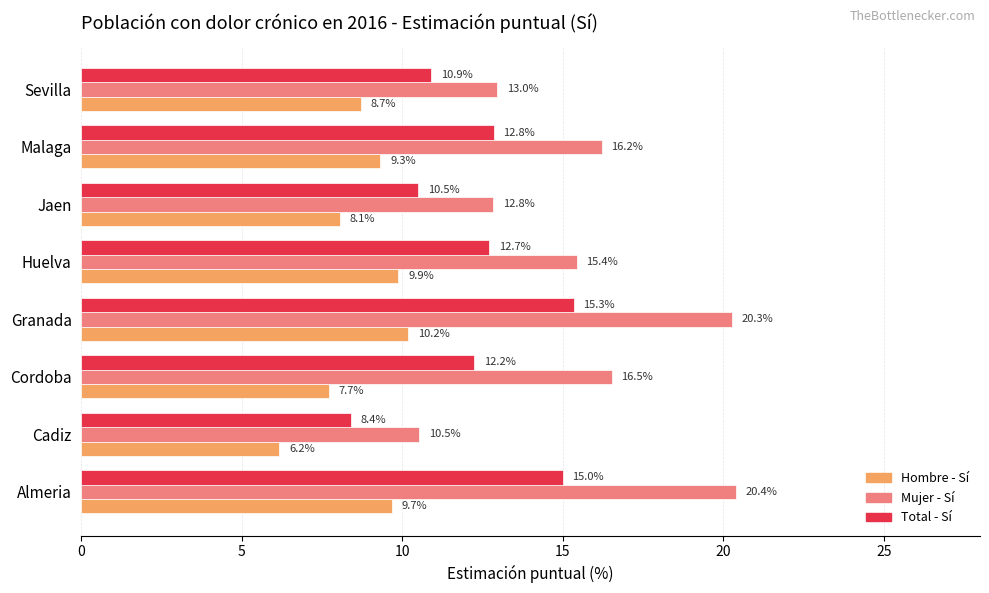

Which category has the lowest value across all series?

Cadiz